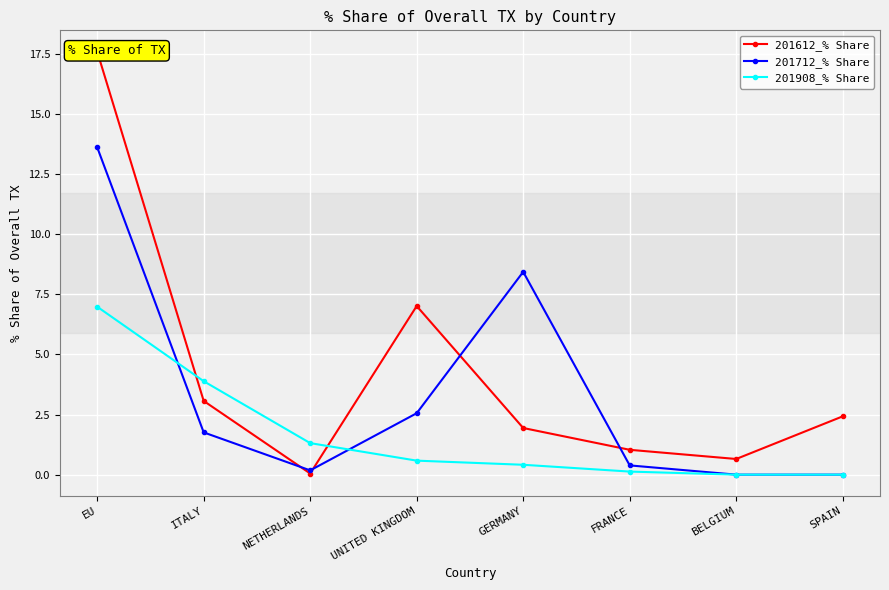

What is the sum of all 201612_% Share values?

33.8